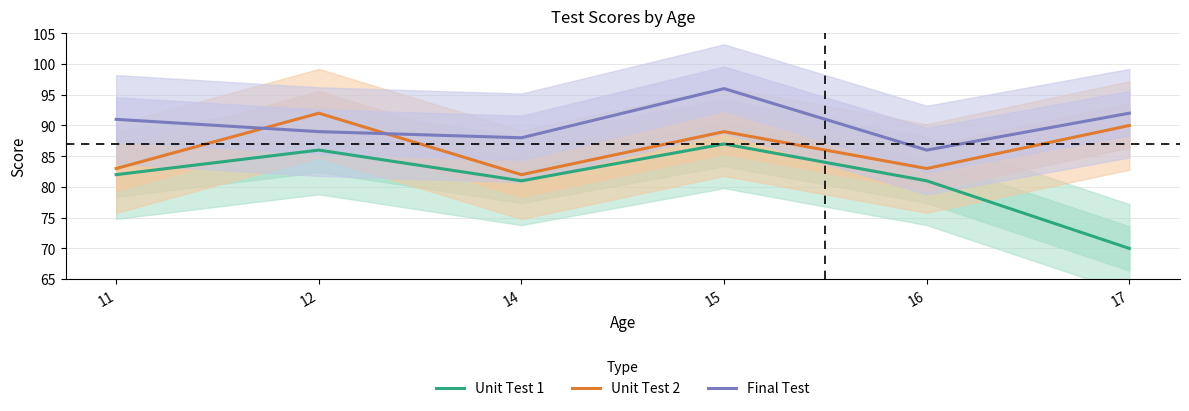

What are all the series names shown in the legend?

Unit Test 1, Unit Test 2, Final Test